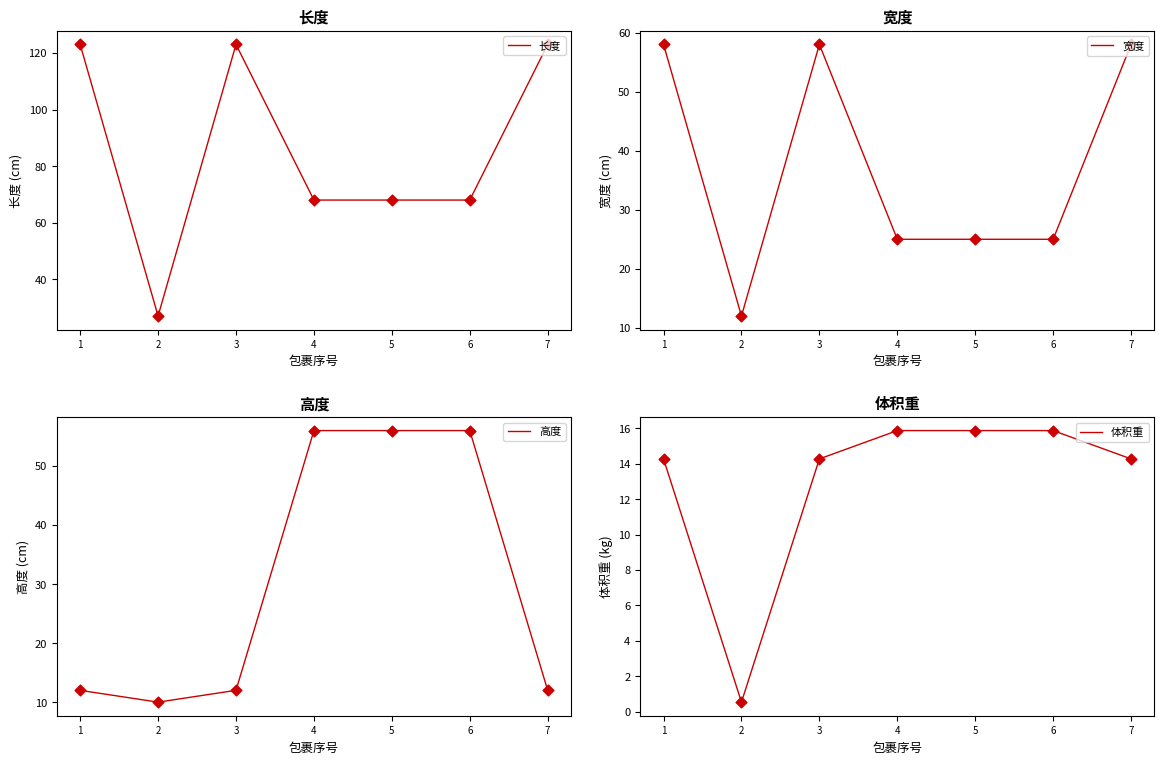

At which category is the sum across all series the highest?

1